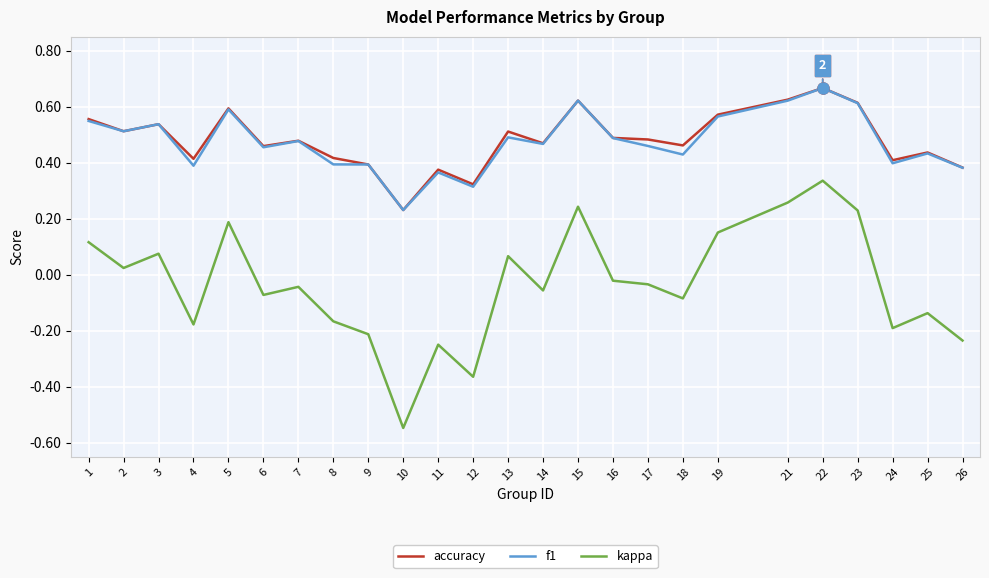

How many lines are shown in the chart?

3